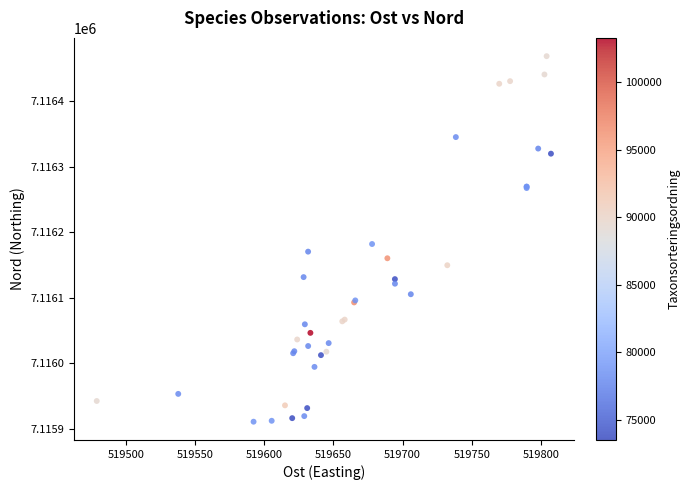

What Y value in the scatter plot is closest to 7116189?

7116182.0